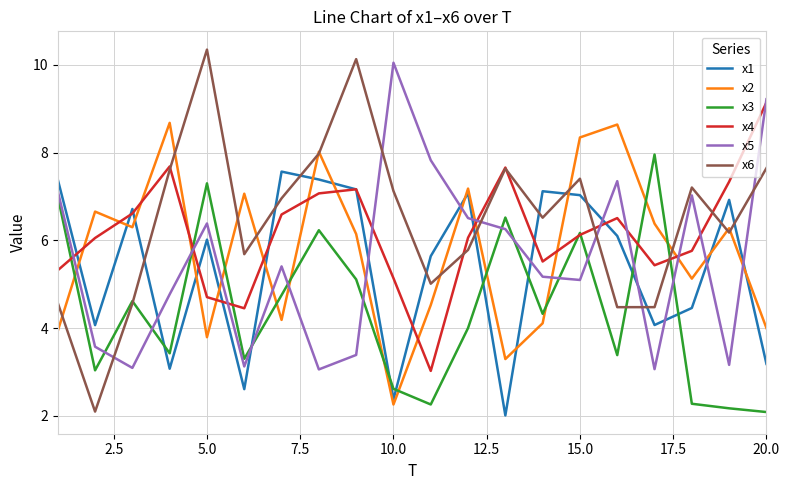

What is the minimum value for x4?

3.0